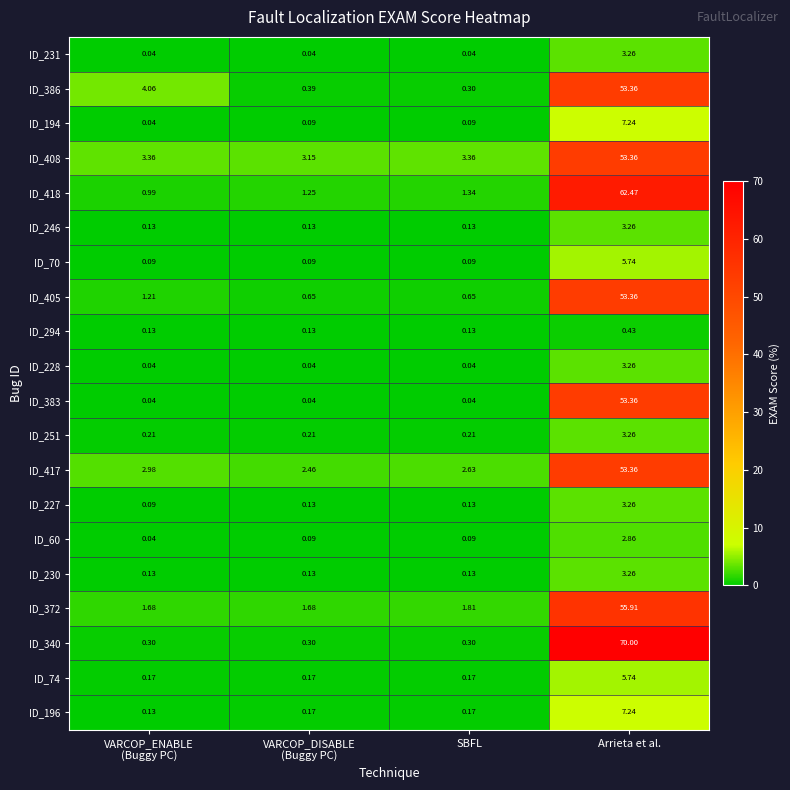

At which category is the sum across all series the highest?

Arrieta et al.